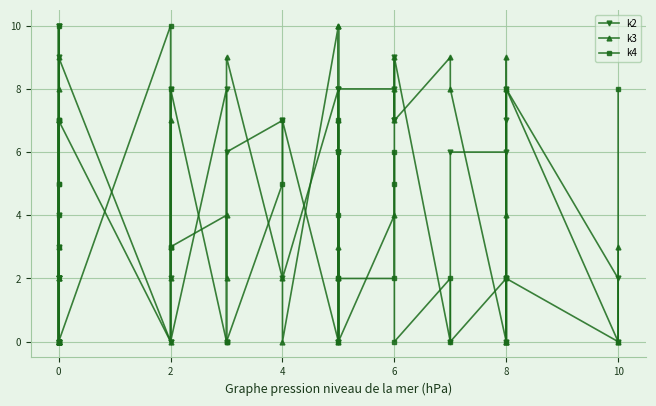

How many lines are shown in the chart?

3